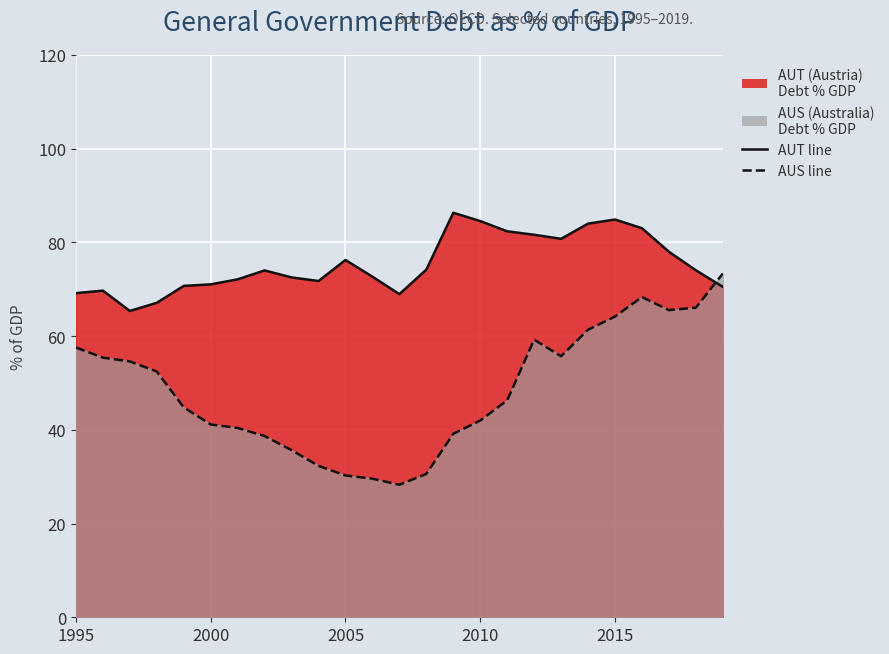

What is the label of the 25th point from the right?

1995